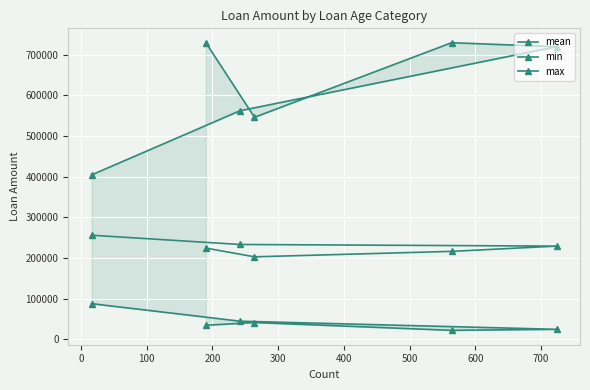

Count the number of categories in the chart.

6